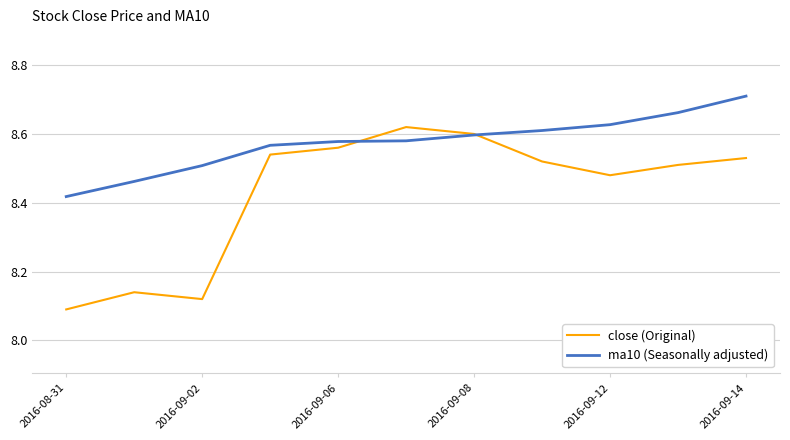

How many times do close (Original) and ma10 (Seasonally adjusted) cross each other?

2